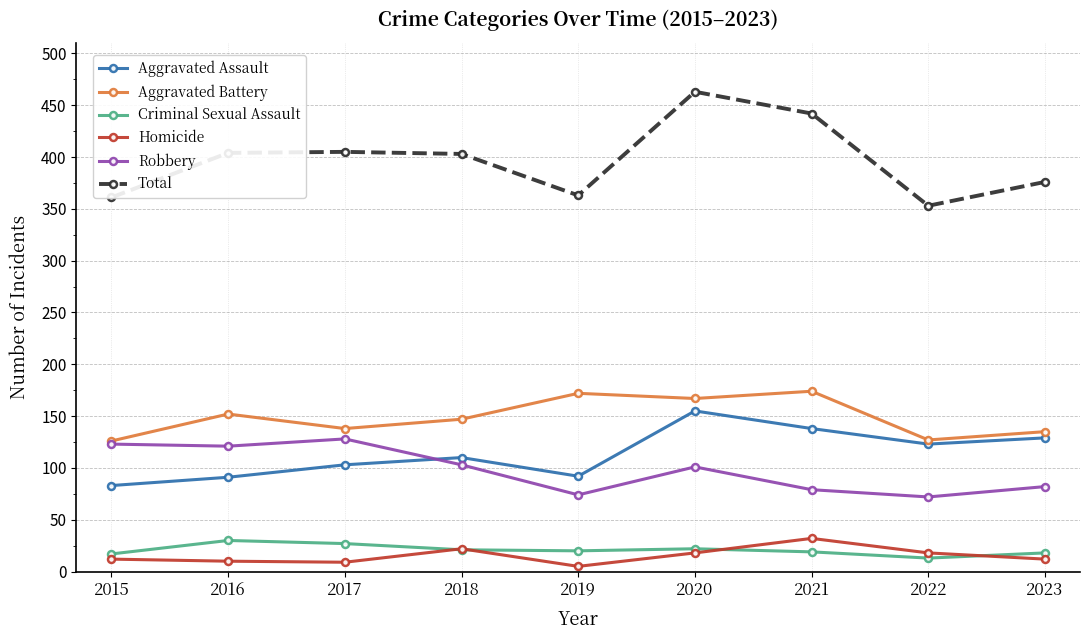

How many lines are shown in the chart?

6